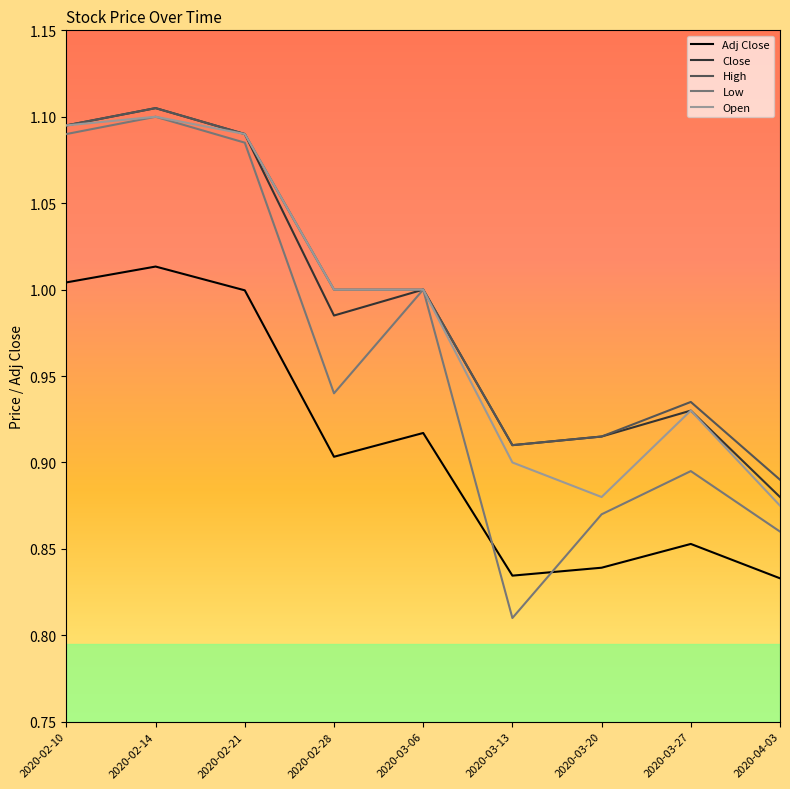

After their last crossing, which series has the higher values: Low or Adj Close?

Low